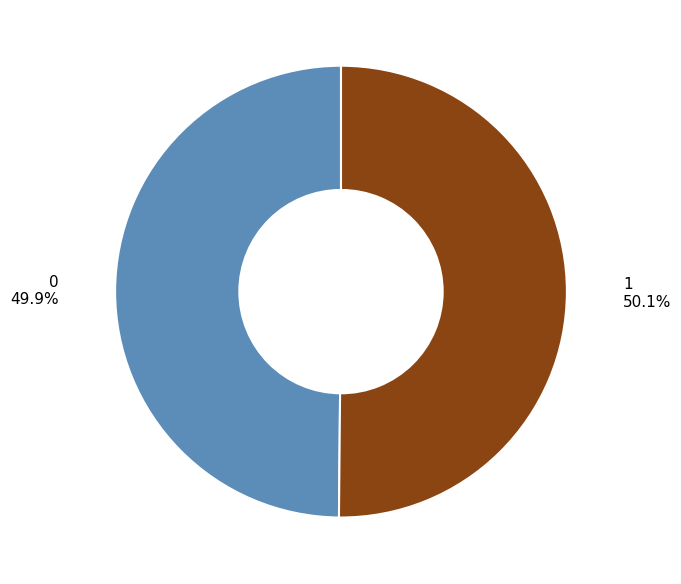

True or false: 1 accounts for 43% of the total.

False